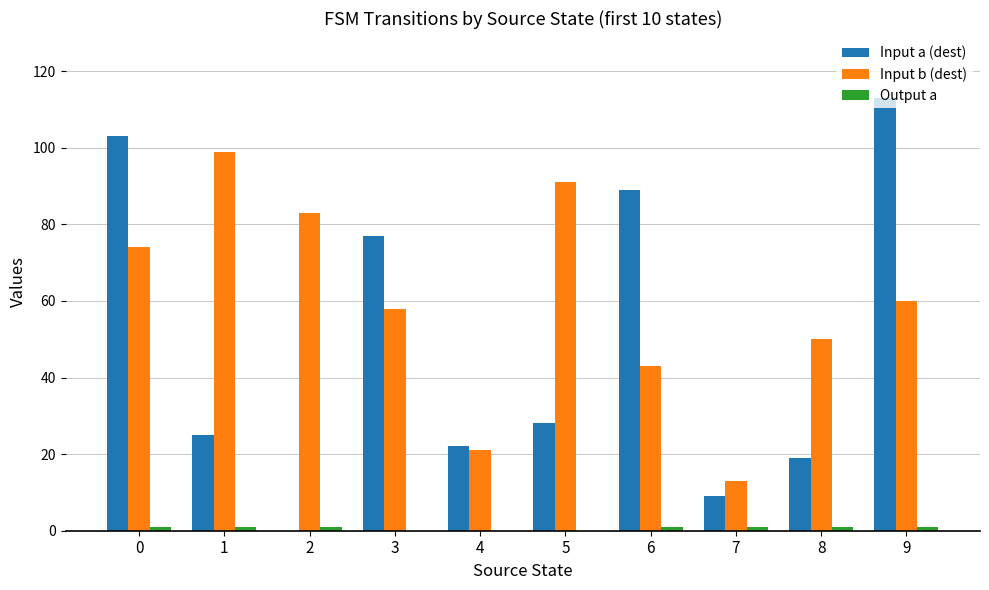

At which category does the chart reach its peak across all series?

9